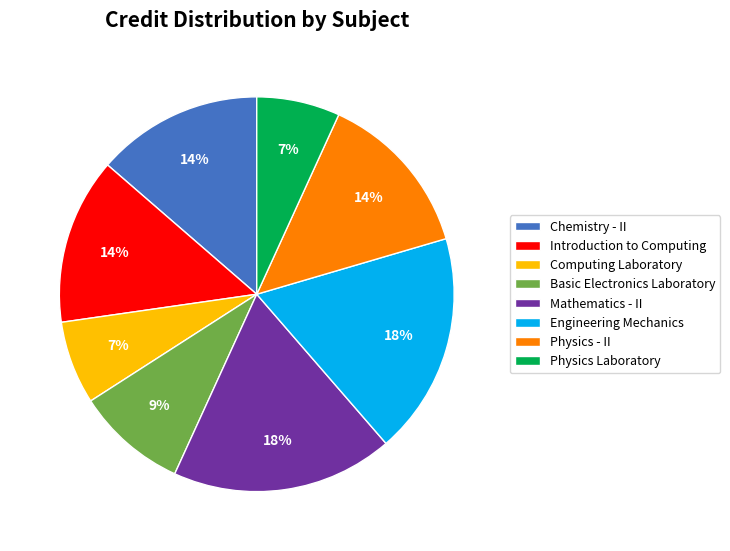

What percentage is the Introduction to Computing slice, to the nearest percent?

14%